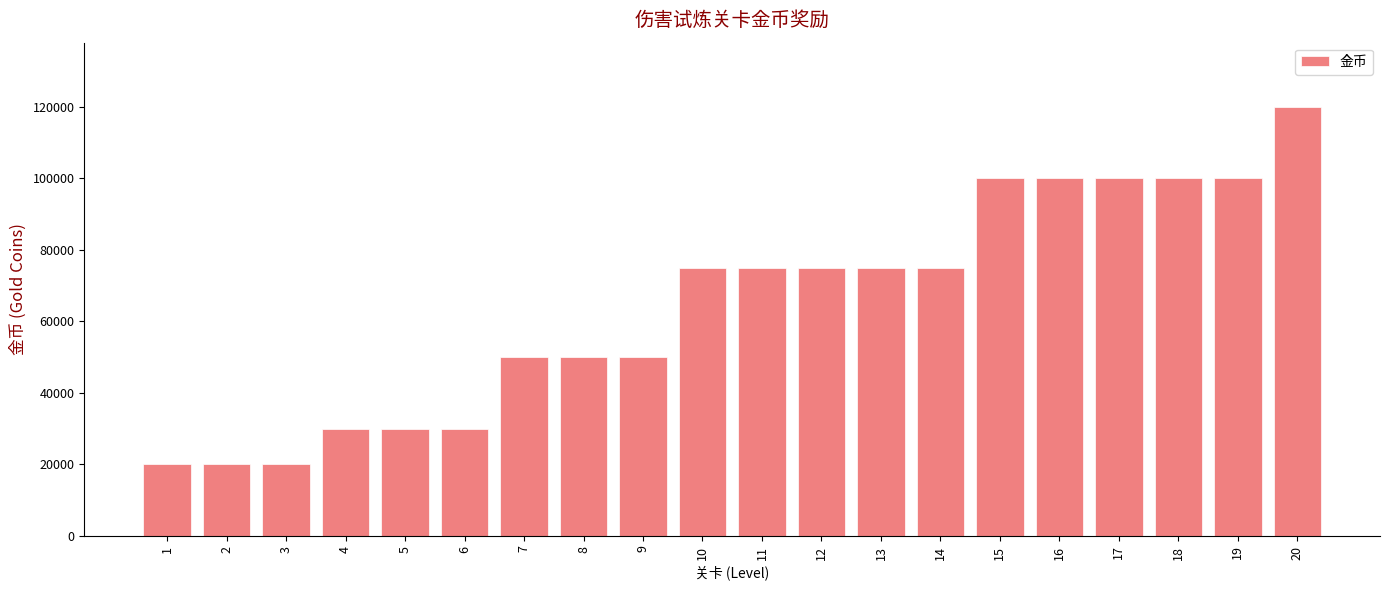

What is the value of the 14th bar from the left?

75000